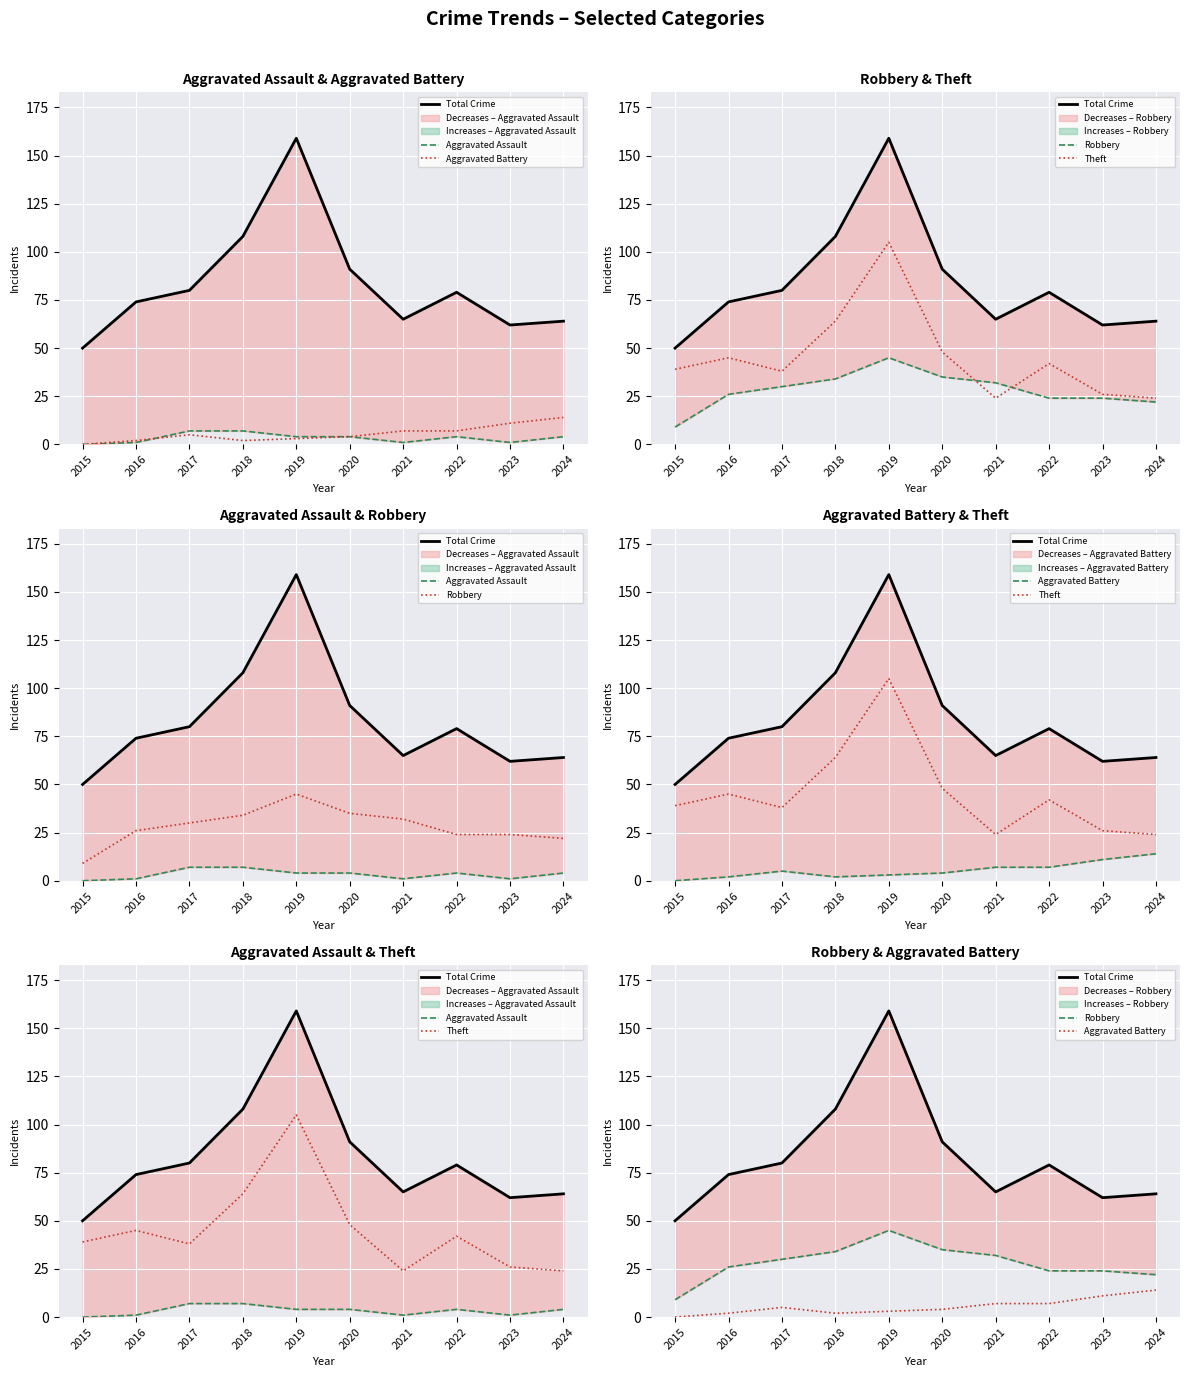

The value of Aggravated Battery at 2017 is 5. True or false?

True